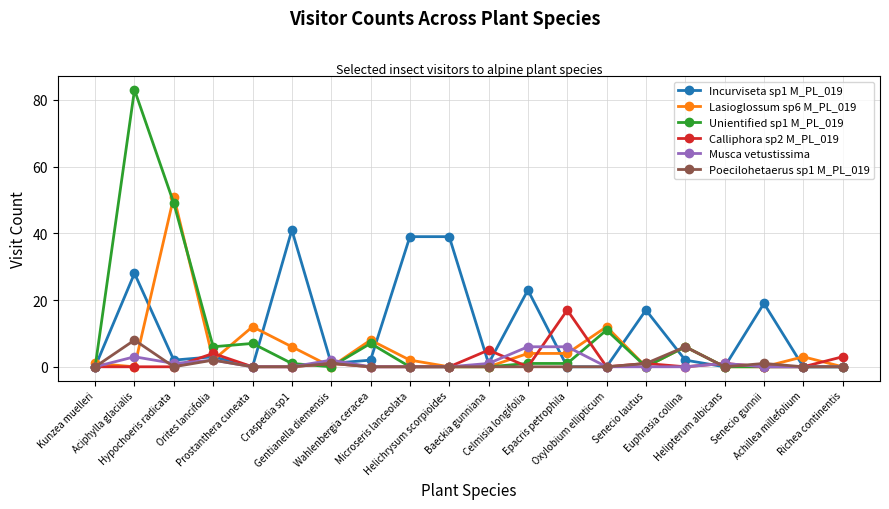

Reading left to right, what are all the values shown in this chart?

Incurviseta sp1 M_PL_019: Kunzea muelleri=0	Aciphylla glacialis=28	Hypochoeris radicata=2	Orites lancifolia=3	Prostanthera cuneata=0	Craspedia sp1=41	Gentianella diemensis=1	Wahlenbergia ceracea=2	Microseris lanceolata=39	Helichrysum scorpioides=39	Baeckia gunniana=1	Celmisia longifolia=23	Epacris petrophila=0	Oxylobium ellipticum=0	Senecio lautus=17	Euphrasia collina=2	Helipterum albicans=0	Senecio gunnii=19	Achillea millefolium=0	Richea continentis=0
Lasioglossum sp6 M_PL_019: Kunzea muelleri=1	Aciphylla glacialis=0	Hypochoeris radicata=51	Orites lancifolia=2	Prostanthera cuneata=12	Craspedia sp1=6	Gentianella diemensis=0	Wahlenbergia ceracea=8	Microseris lanceolata=2	Helichrysum scorpioides=0	Baeckia gunniana=0	Celmisia longifolia=4	Epacris petrophila=4	Oxylobium ellipticum=12	Senecio lautus=0	Euphrasia collina=6	Helipterum albicans=0	Senecio gunnii=0	Achillea millefolium=3	Richea continentis=0
Unientified sp1 M_PL_019: Kunzea muelleri=0	Aciphylla glacialis=83	Hypochoeris radicata=49	Orites lancifolia=6	Prostanthera cuneata=7	Craspedia sp1=1	Gentianella diemensis=0	Wahlenbergia ceracea=7	Microseris lanceolata=0	Helichrysum scorpioides=0	Baeckia gunniana=0	Celmisia longifolia=1	Epacris petrophila=1	Oxylobium ellipticum=11	Senecio lautus=0	Euphrasia collina=6	Helipterum albicans=0	Senecio gunnii=0	Achillea millefolium=0	Richea continentis=0
Calliphora sp2 M_PL_019: Kunzea muelleri=0	Aciphylla glacialis=0	Hypochoeris radicata=0	Orites lancifolia=4	Prostanthera cuneata=0	Craspedia sp1=0	Gentianella diemensis=1	Wahlenbergia ceracea=0	Microseris lanceolata=0	Helichrysum scorpioides=0	Baeckia gunniana=5	Celmisia longifolia=0	Epacris petrophila=17	Oxylobium ellipticum=0	Senecio lautus=1	Euphrasia collina=0	Helipterum albicans=1	Senecio gunnii=0	Achillea millefolium=0	Richea continentis=3
Musca vetustissima: Kunzea muelleri=0	Aciphylla glacialis=3	Hypochoeris radicata=1	Orites lancifolia=2	Prostanthera cuneata=0	Craspedia sp1=0	Gentianella diemensis=2	Wahlenbergia ceracea=0	Microseris lanceolata=0	Helichrysum scorpioides=0	Baeckia gunniana=1	Celmisia longifolia=6	Epacris petrophila=6	Oxylobium ellipticum=0	Senecio lautus=0	Euphrasia collina=0	Helipterum albicans=1	Senecio gunnii=0	Achillea millefolium=0	Richea continentis=0
Poecilohetaerus sp1 M_PL_019: Kunzea muelleri=0	Aciphylla glacialis=8	Hypochoeris radicata=0	Orites lancifolia=2	Prostanthera cuneata=0	Craspedia sp1=0	Gentianella diemensis=1	Wahlenbergia ceracea=0	Microseris lanceolata=0	Helichrysum scorpioides=0	Baeckia gunniana=0	Celmisia longifolia=0	Epacris petrophila=0	Oxylobium ellipticum=0	Senecio lautus=1	Euphrasia collina=6	Helipterum albicans=0	Senecio gunnii=1	Achillea millefolium=0	Richea continentis=0